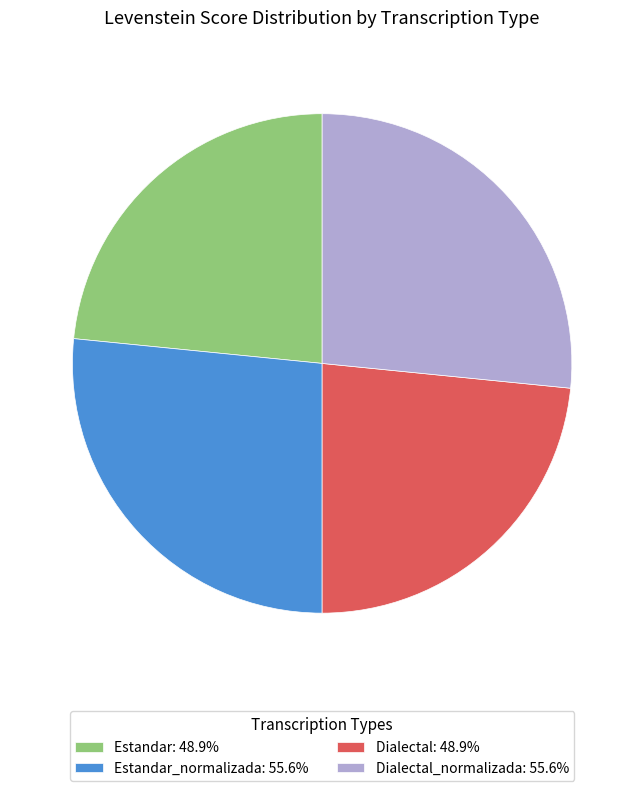

Approximately how many times larger is the value at Dialectal_normalizada: 55.6% compared to Estandar_normalizada: 55.6%?

1.0